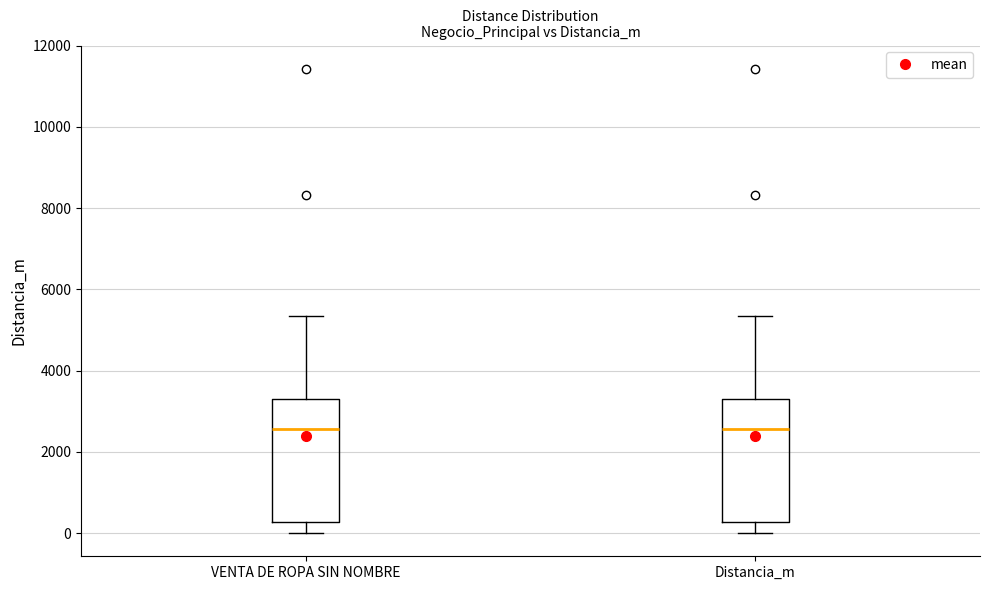

Reading left to right, transcribe this box plot: for each box, give where its median line is, the range the box spans, and where its two whiskers end, as read against the y-axis. The values are not printed on the chart, so give them approximately, as read against the axis.

VENTA DE ROPA SIN NOMBRE: median 2600, box 200 to 3200, whiskers 0 to 5400
Distancia_m: median 2600, box 200 to 3200, whiskers 0 to 5400